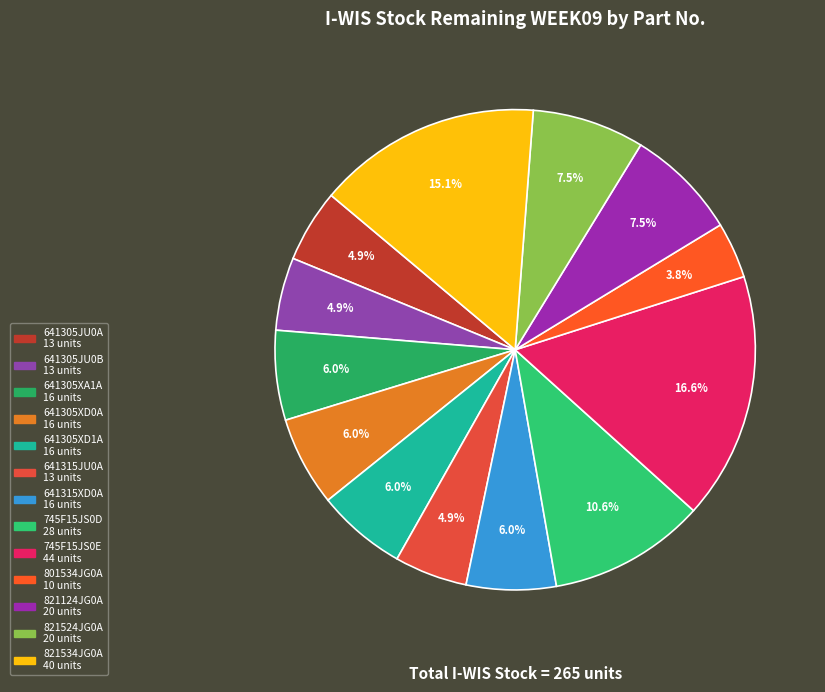

How many slices are in this pie chart?

13